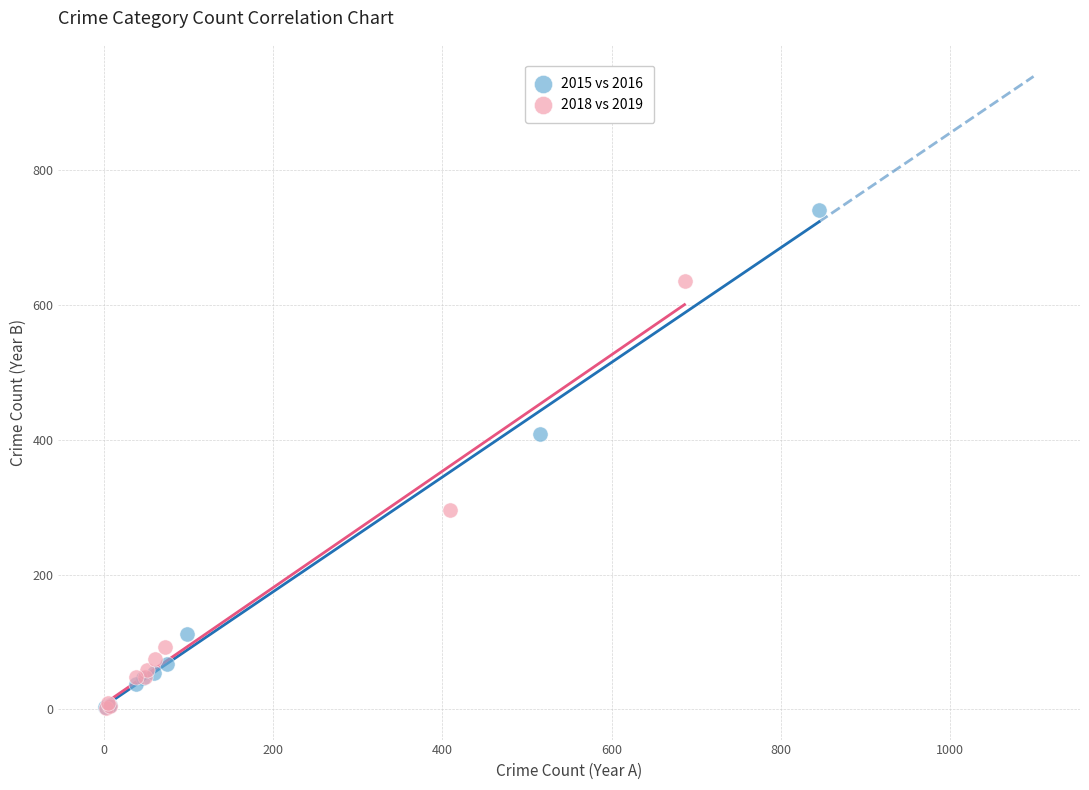

Which series contains the highest Y value?

2015 vs 2016